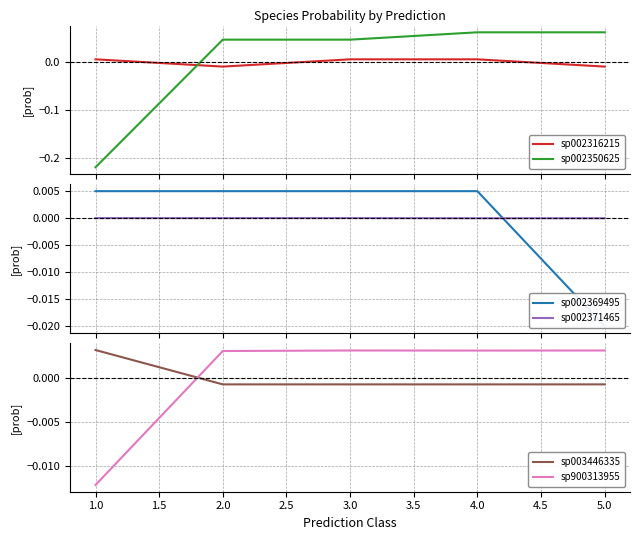

Where does the sp900313955 series first go above 0?

2.0